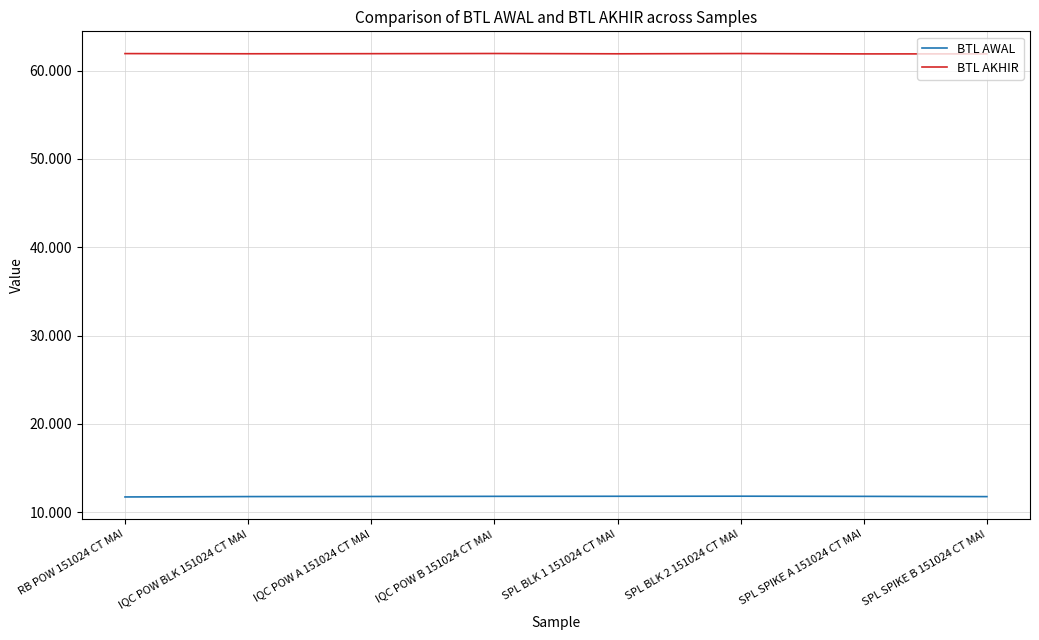

What is the minimum value shown in the chart?

11.7